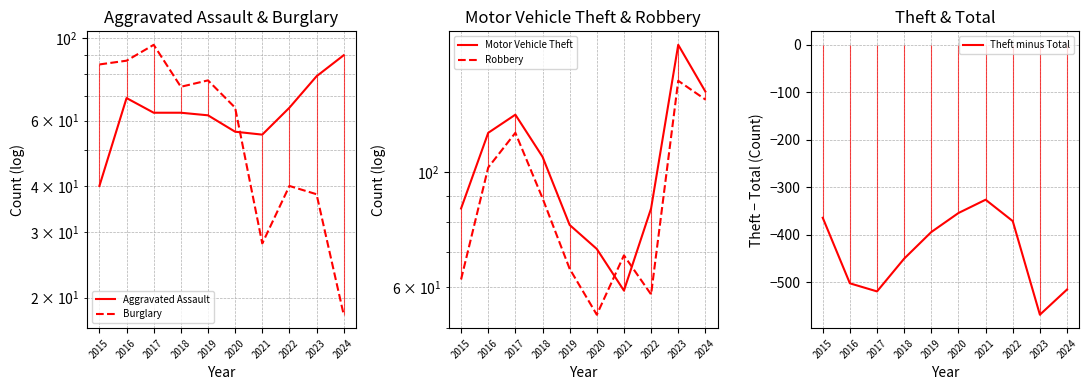

In Aggravated Assault, how many points are lower than both neighbors (excluding endpoints)?

1